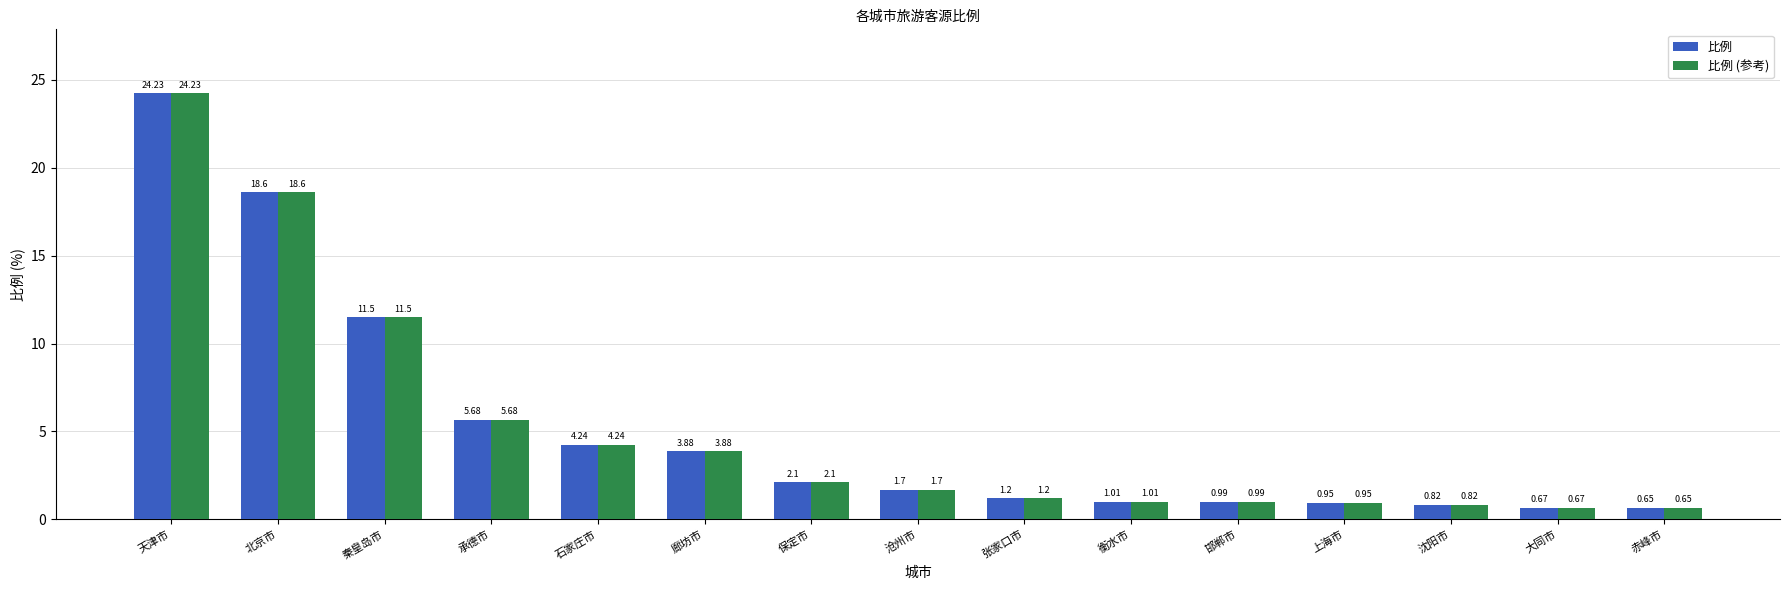

Where is 比例 nearest to the value 12?

秦皇岛市